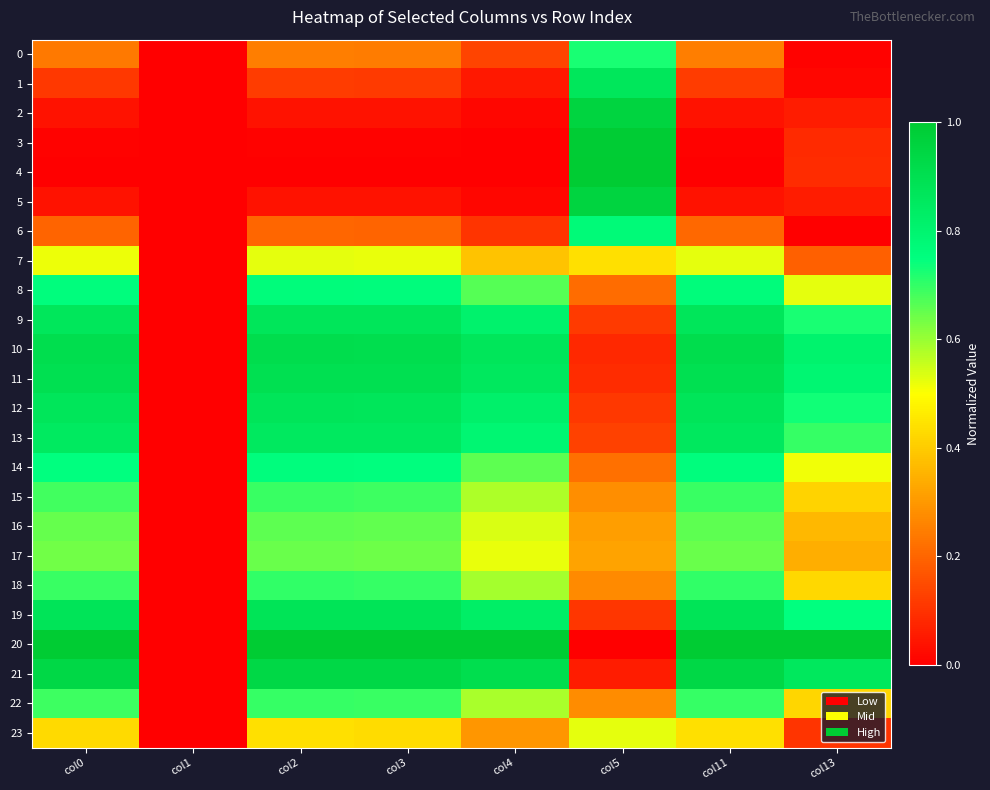

How many distinct data groups are displayed?

24